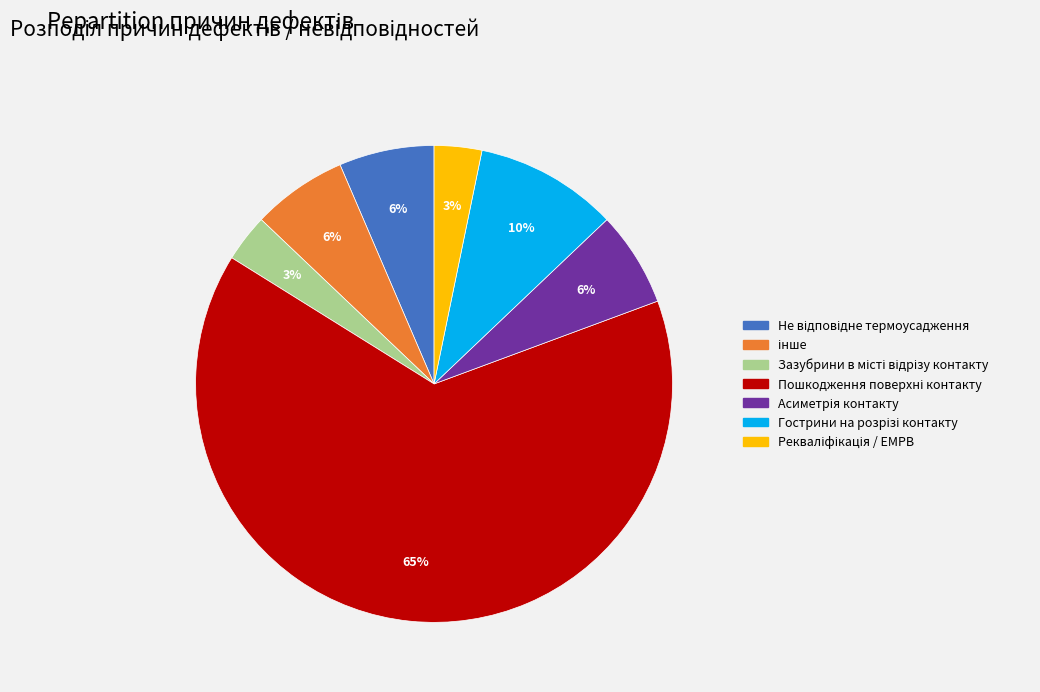

Does any single category account for the majority?

Yes